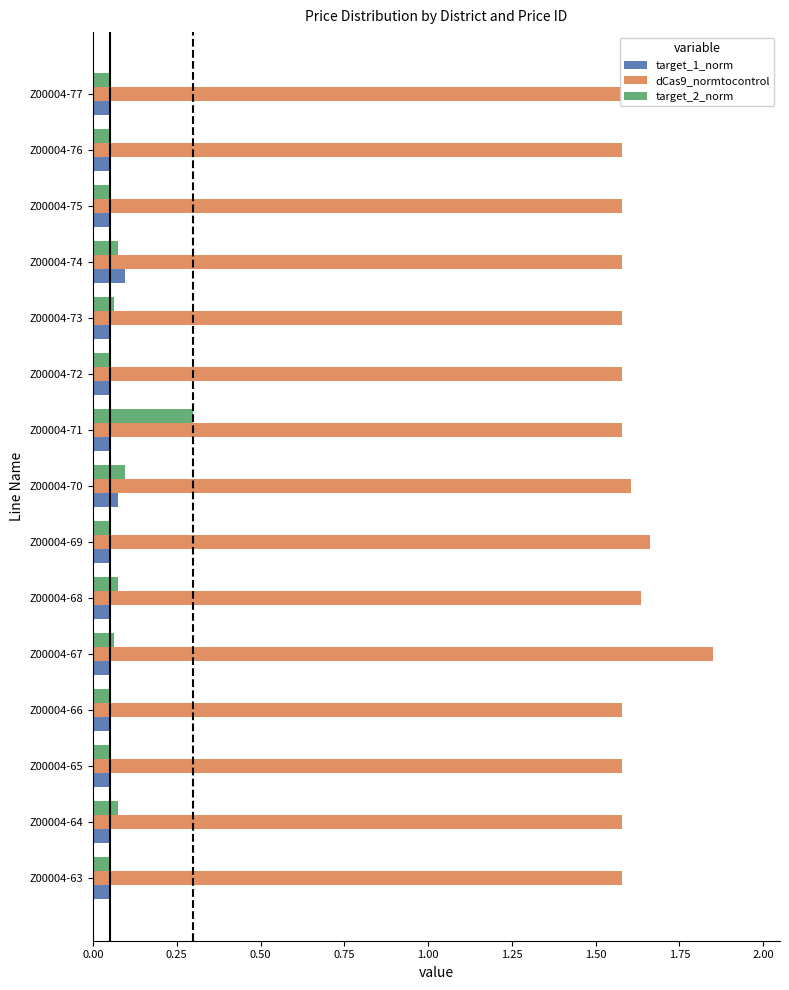

Count the target_2_norm values in the range 0 to 1.

15